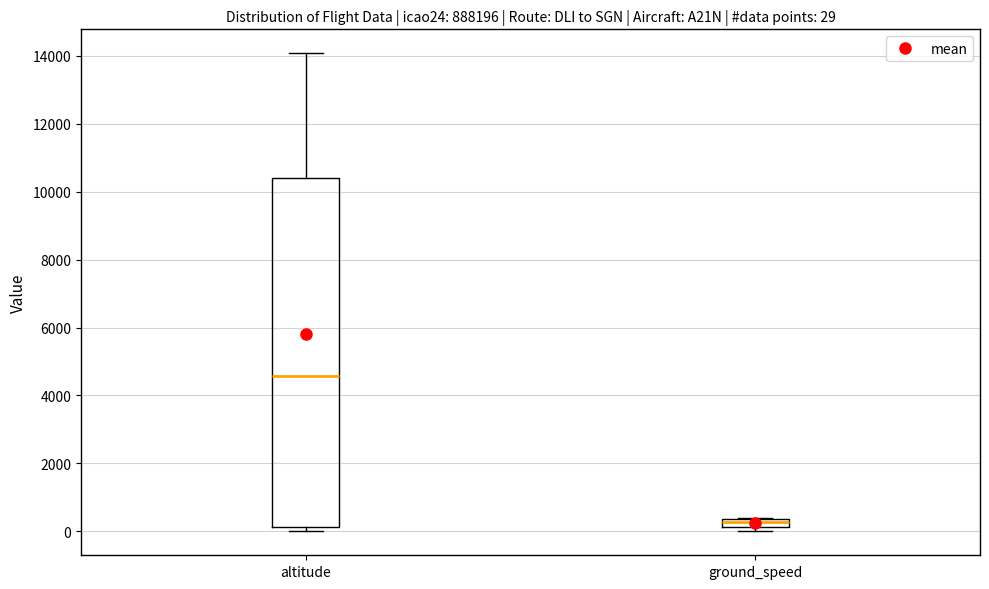

Which box has the highest median line?

altitude